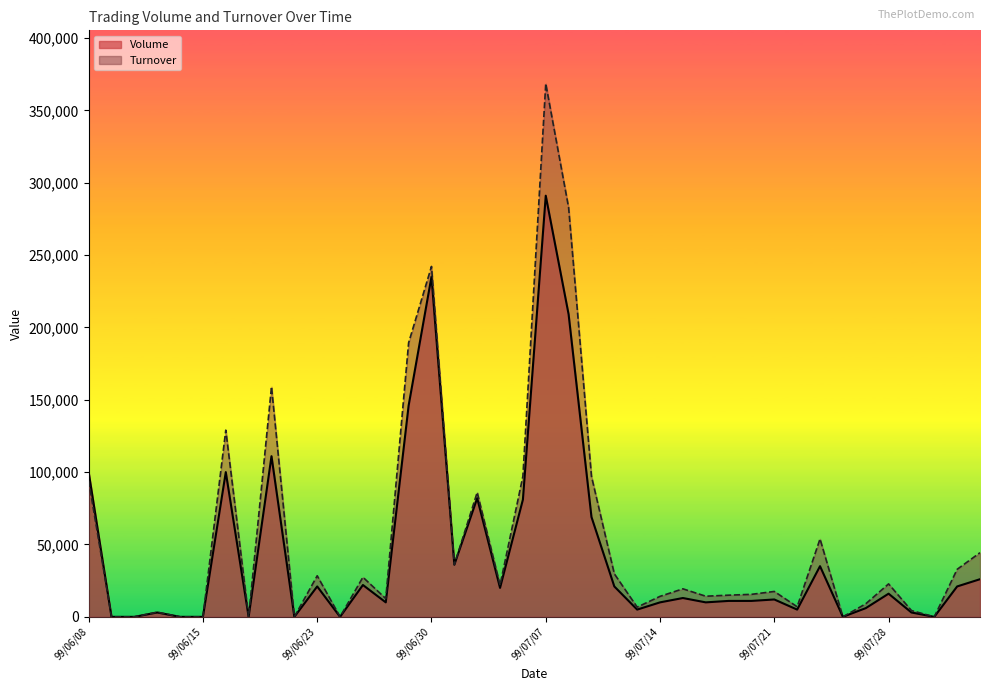

True or false: Volume has more than 0 interior local peaks.

True